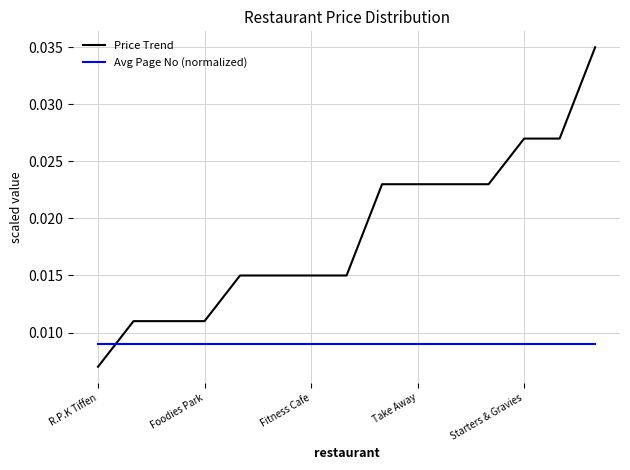

What is the sum of all Avg Page No (normalized) values?

0.1